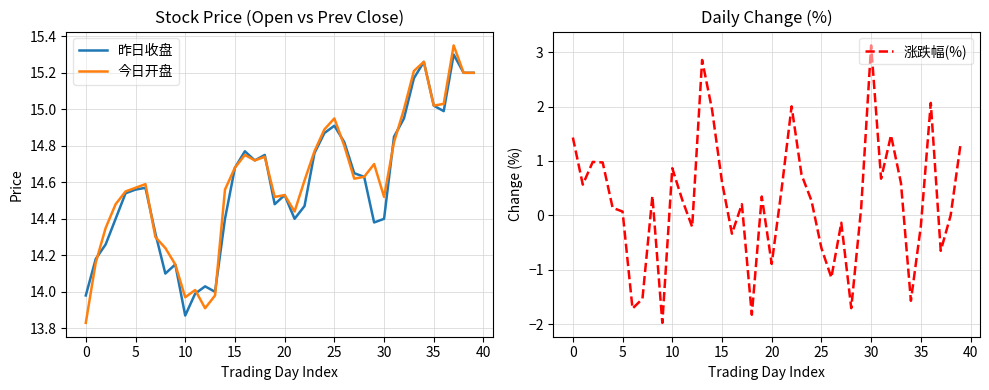

What value does the 涨跌幅(%) series have at 33?

0.6